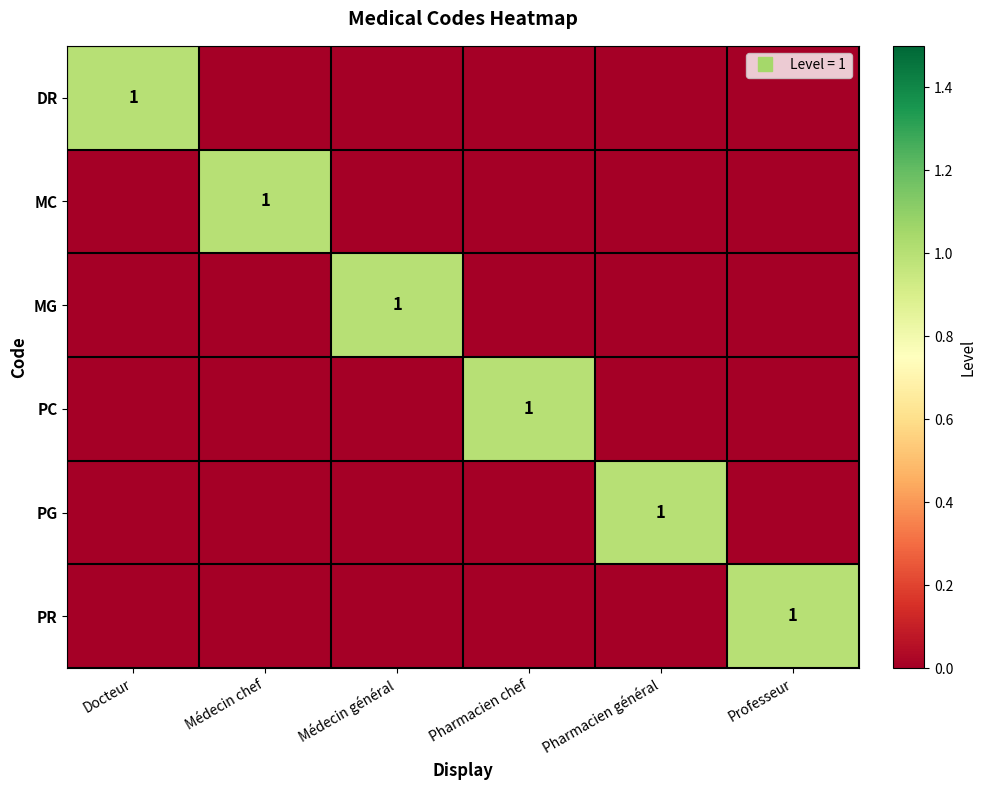

True or false: PC has a value of 0 at Pharmacien général.

False